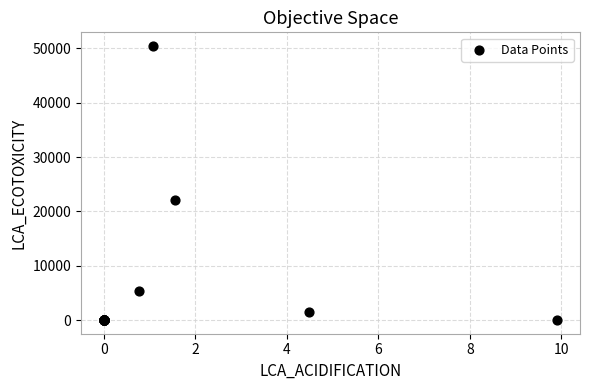

What Y value in the scatter plot is closest to 25223?

22184.7